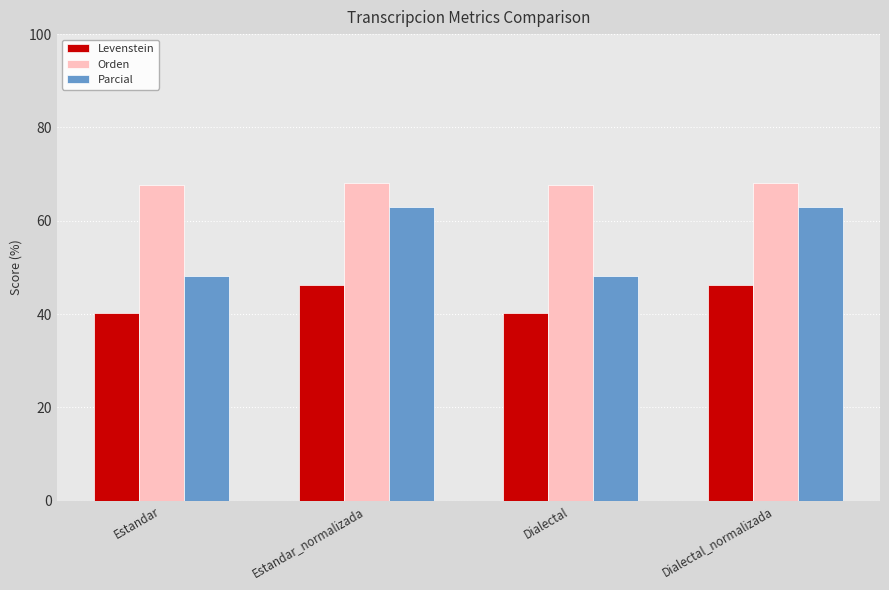

Is it true that Levenstein equals 55.4 at Dialectal?

False